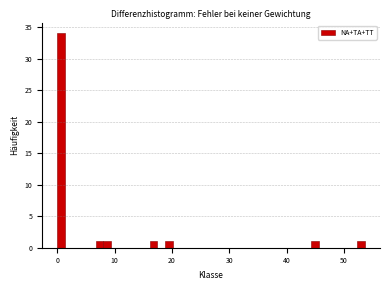

Around what value on the x-axis is the tallest bar? Give the approximate position of its centre, as read against the axis.

1